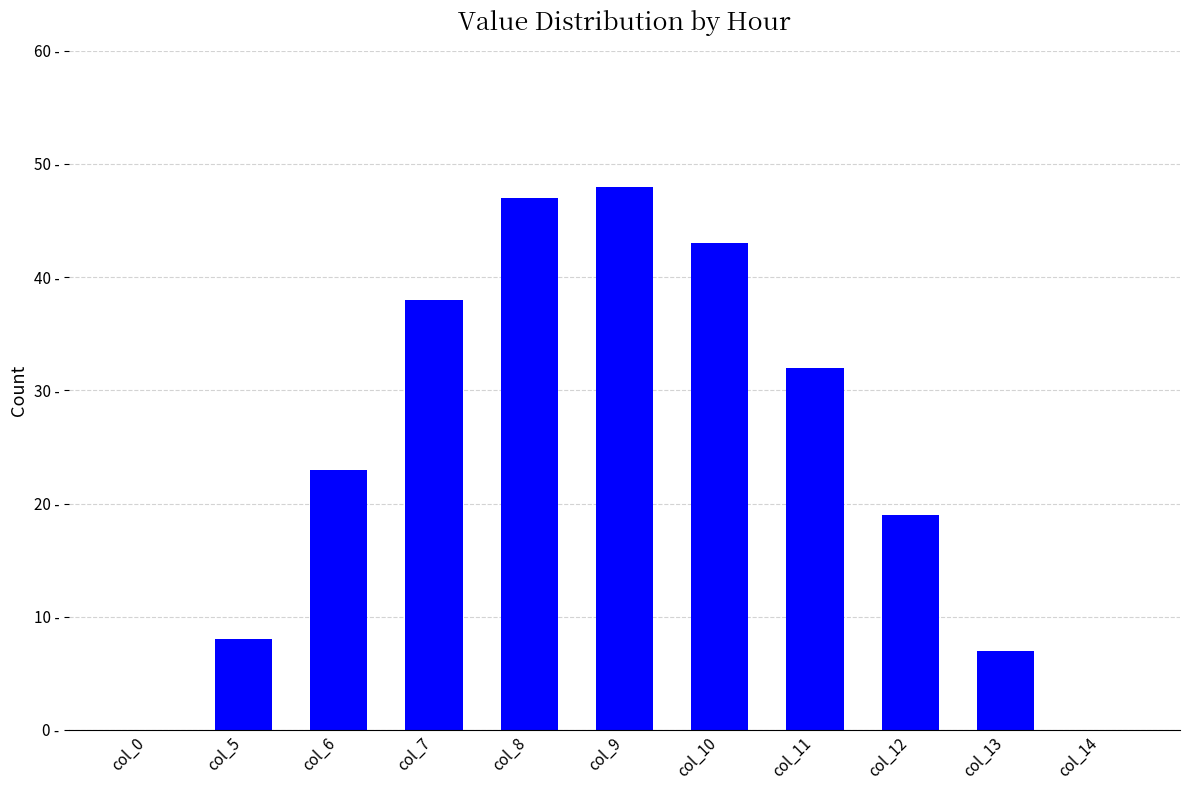

Read the value at col_10, to the nearest 10.

40